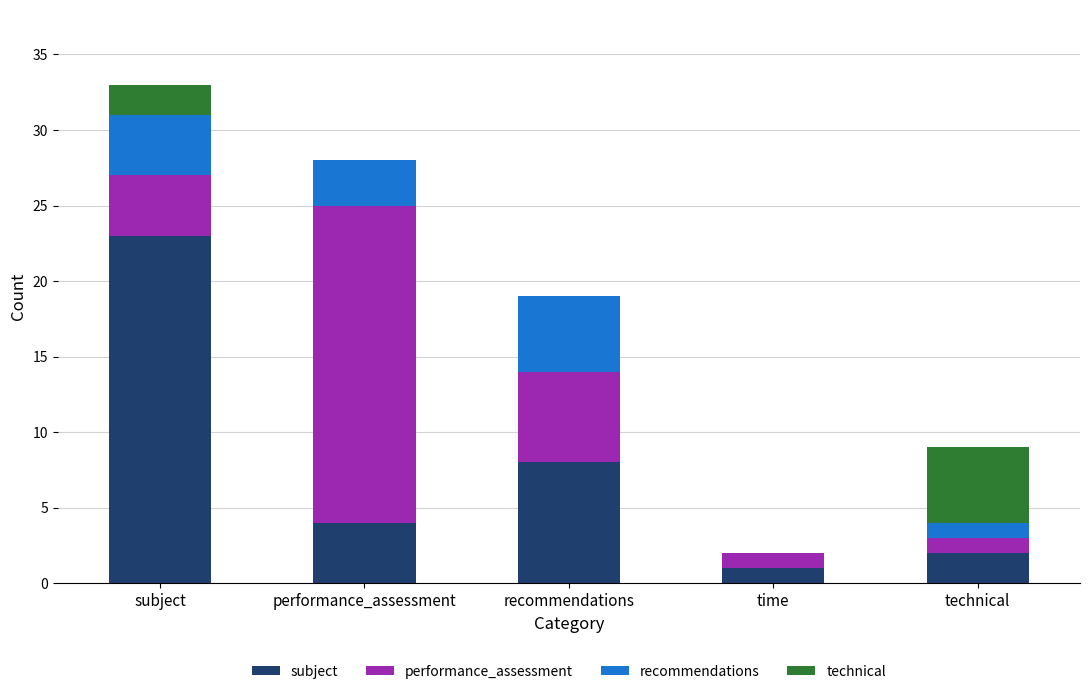

What is the sum of all subject values?

38